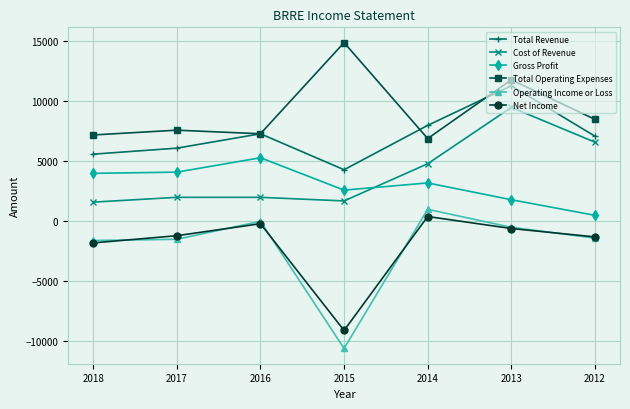

At which label does Total Operating Expenses reach its peak?

2015